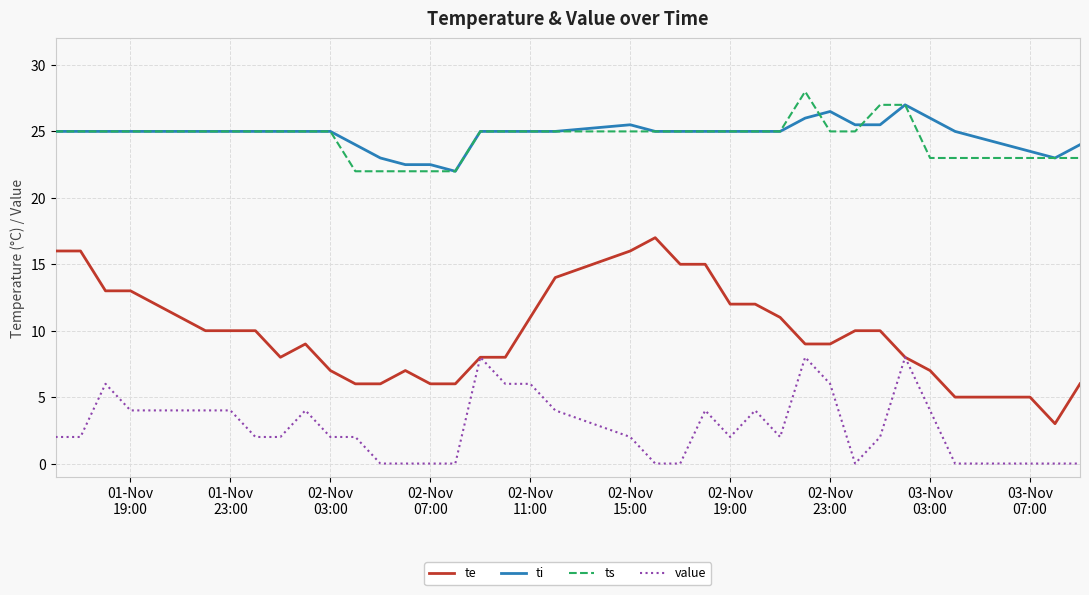

True or false: ti has more than 0 points higher than both neighbors.

True